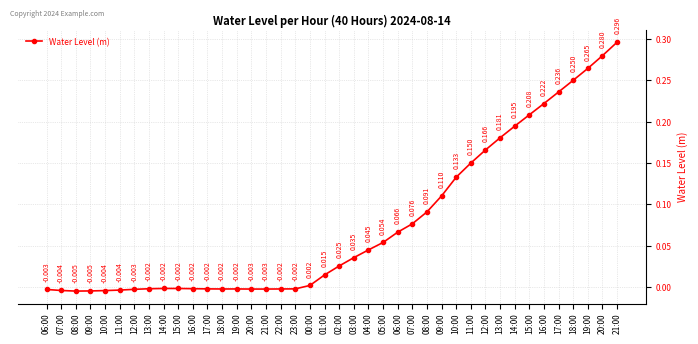

Count the number of categories in the chart.

40